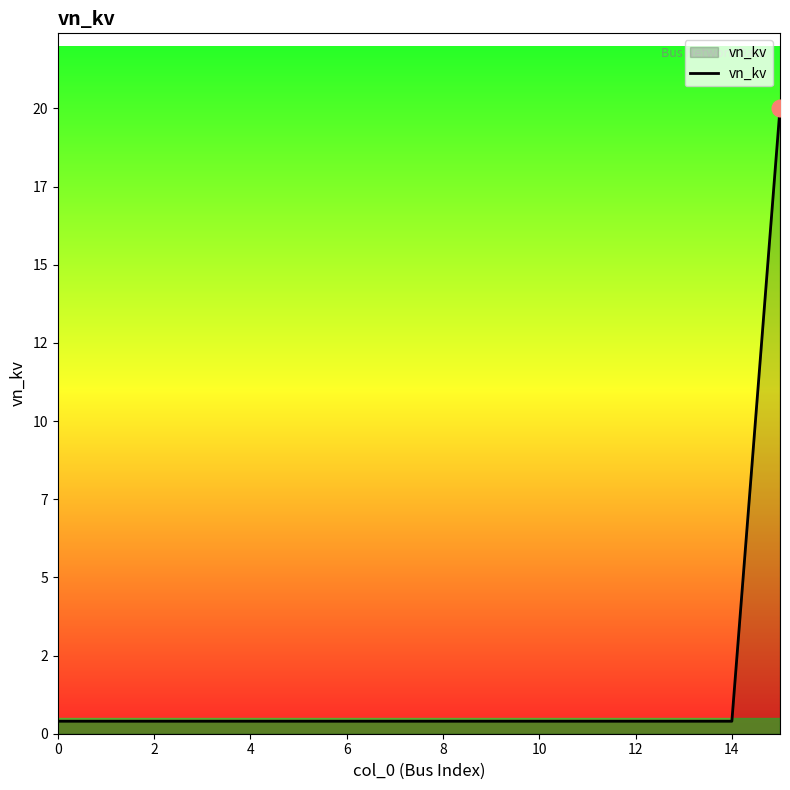

Is this an area chart (filled region under the line)?

Yes